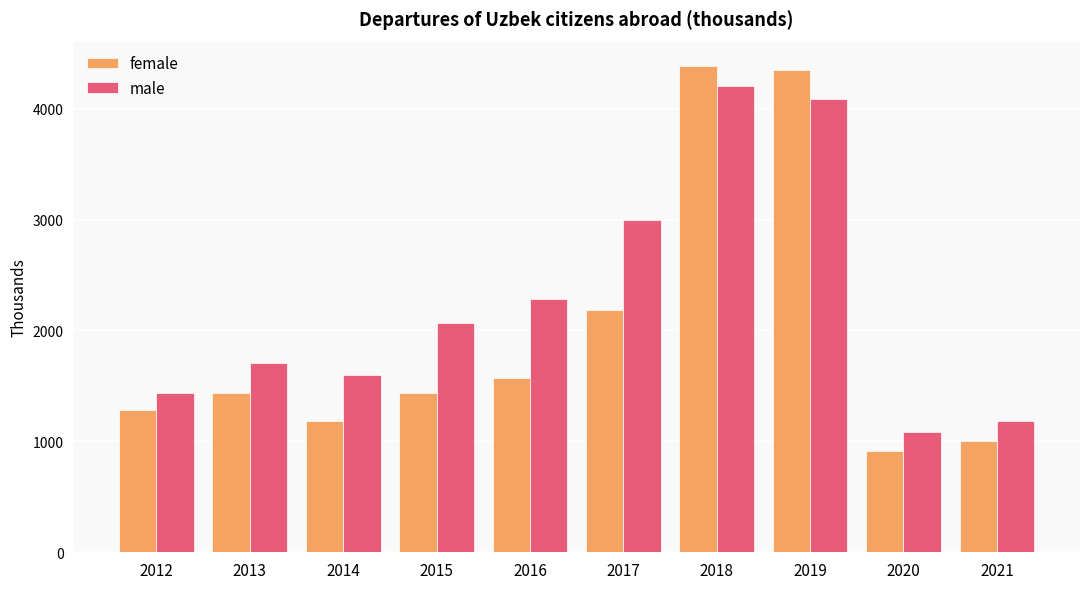

What is the sum of the male values at 2019 and 2014?

5688.2